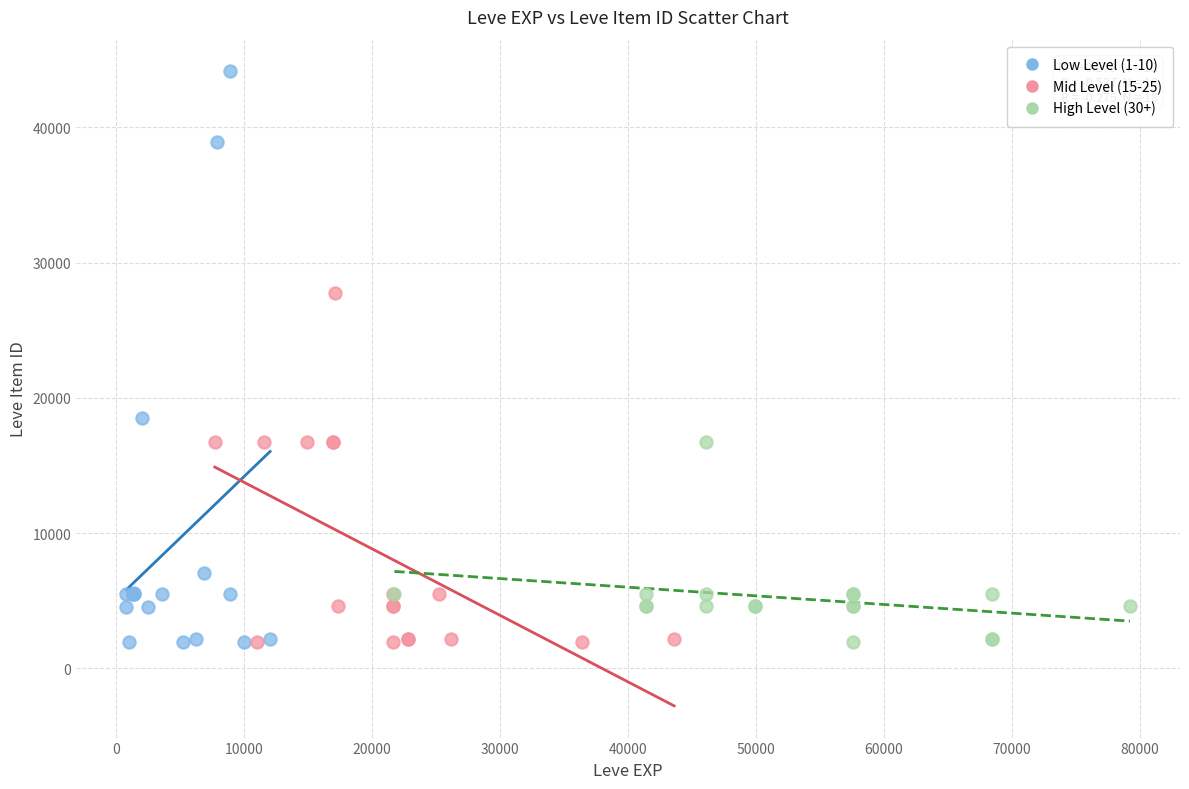

Which series has the widest spread of Y values?

Low Level (1-10)